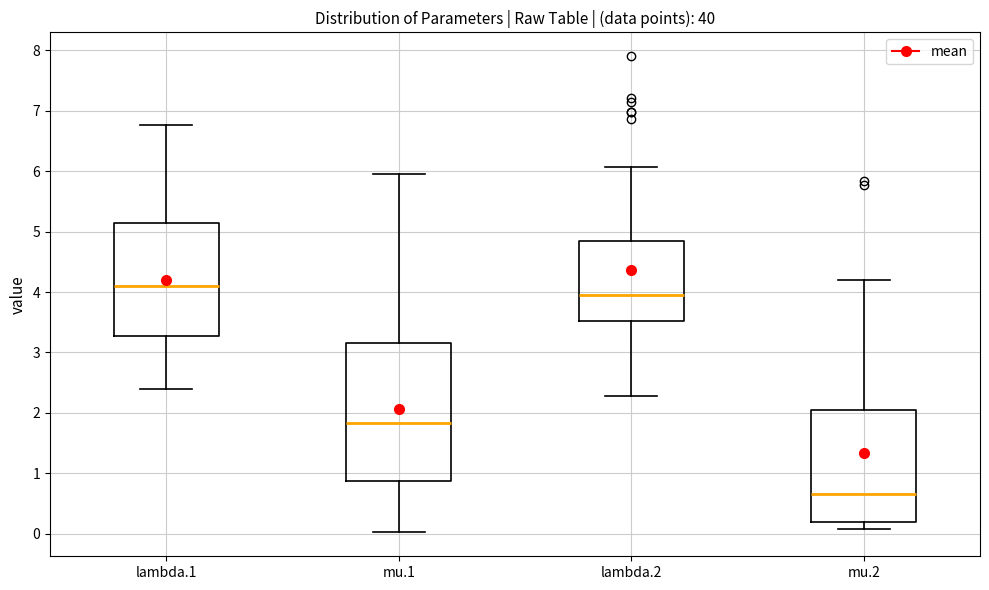

Reading left to right, read every box against the y-axis: the position of its median line, the range the box covers, and the ends of its whiskers. The values are not printed on the chart, so give them approximately, as read against the axis.

lambda.1: median 4.1, box 3.3 to 5.1, whiskers 2.4 to 6.8
mu.1: median 1.8, box 0.9 to 3.2, whiskers 0.0 to 6.0
lambda.2: median 4.0, box 3.5 to 4.8, whiskers 2.3 to 6.1
mu.2: median 0.7, box 0.2 to 2.0, whiskers 0.1 to 4.2